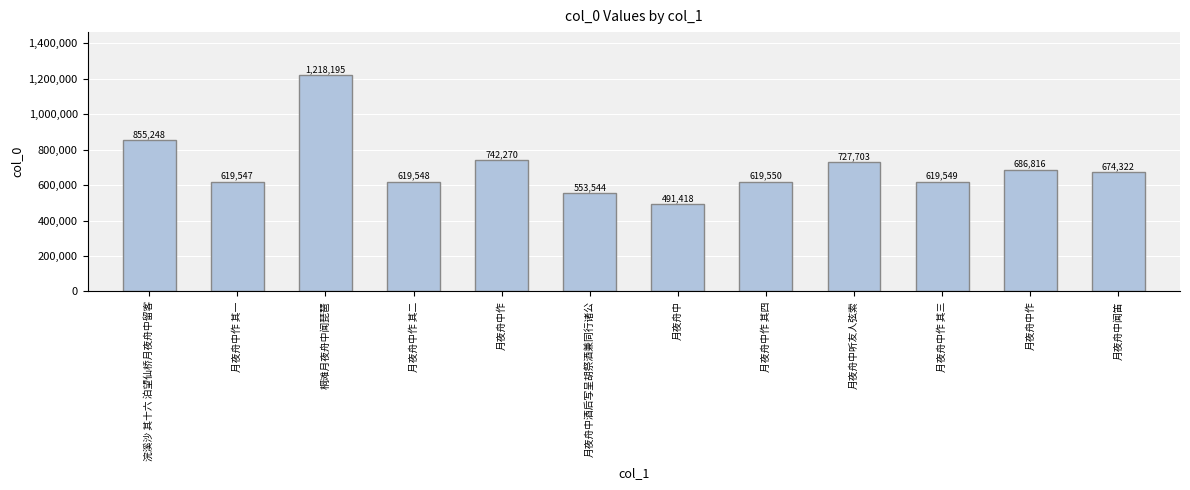

What is the label of the 10th bar from the right?

桐滩月夜舟中闻琵琶